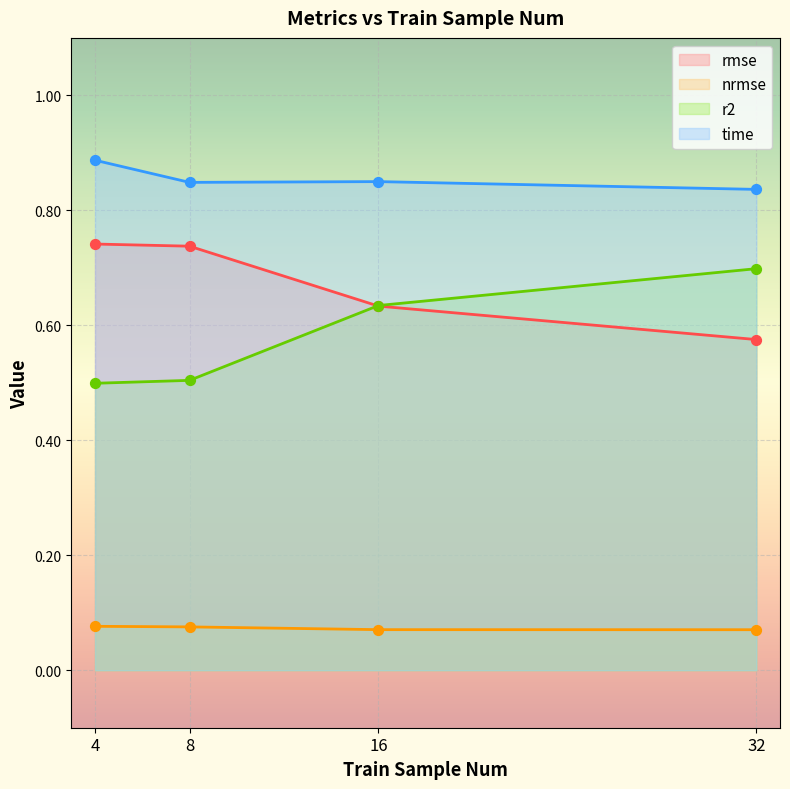

Which series contains the lowest Y value?

nrmse